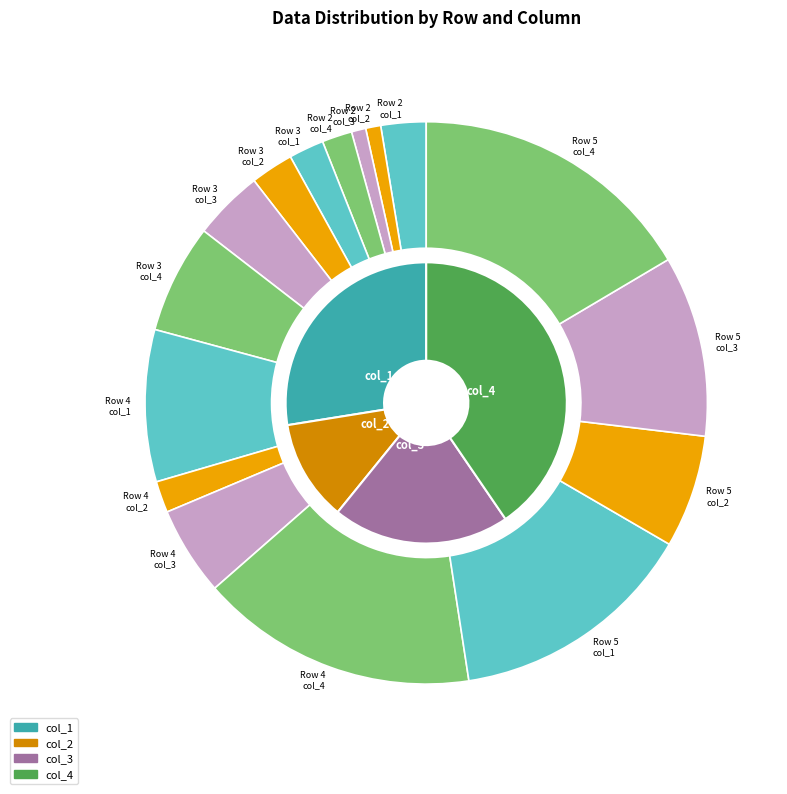

What is the largest slice in the pie chart?

Row 5